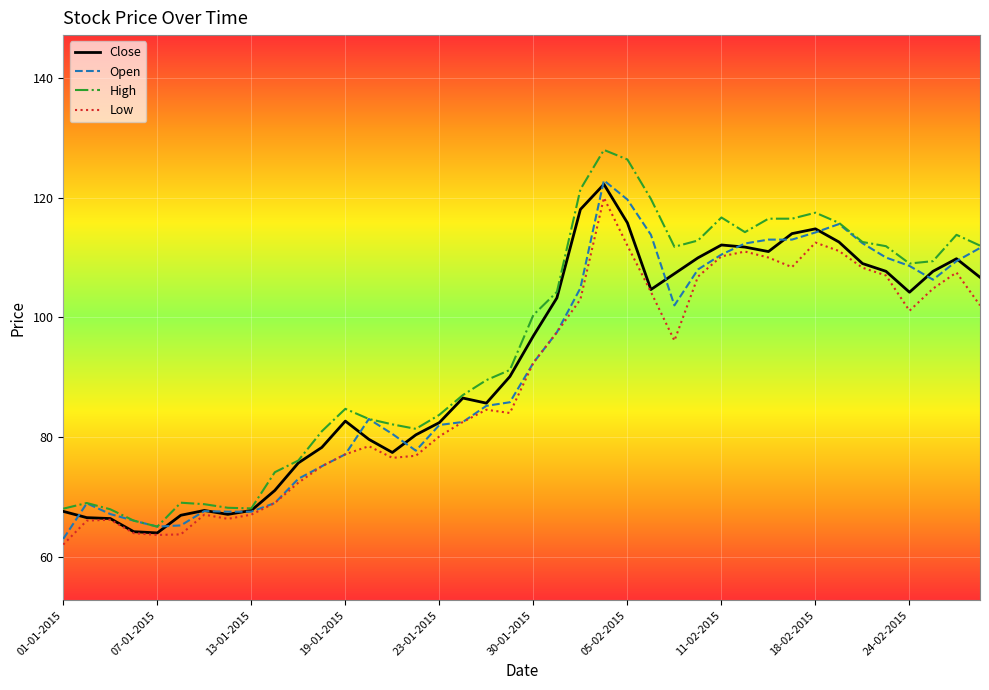

What is the average value of the Low series?

89.2